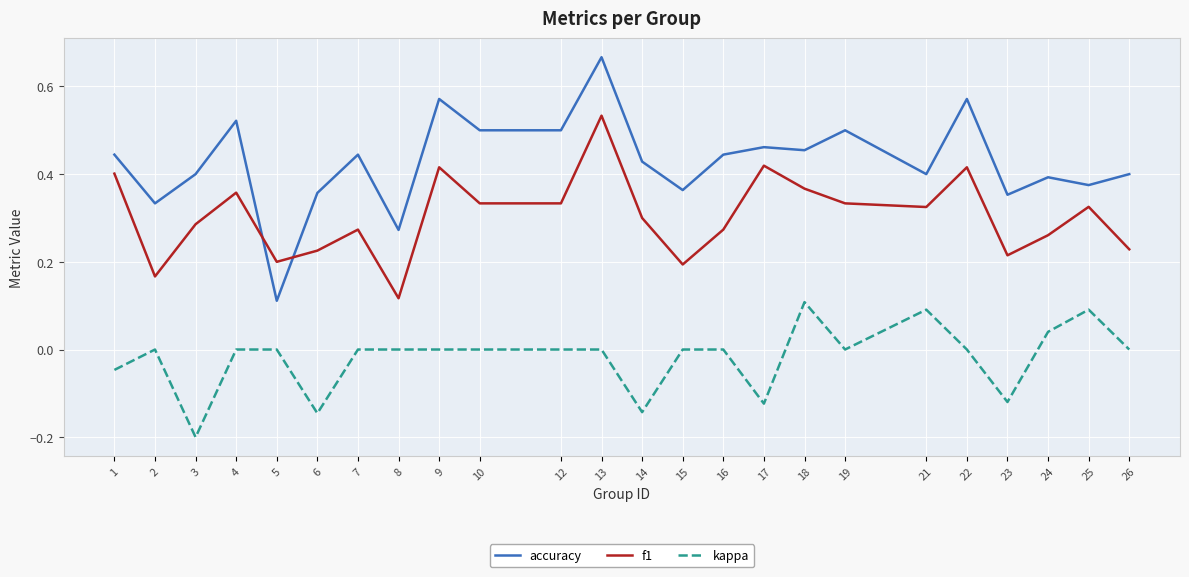

Which category has the highest value in the f1 series?

13